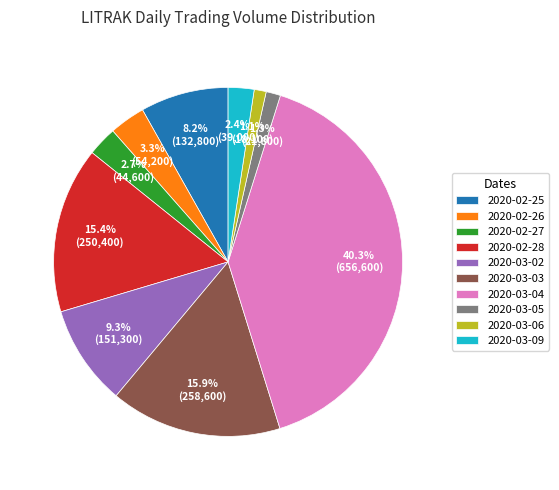

True or false: 2020-02-28 accounts for 30% of the total.

False